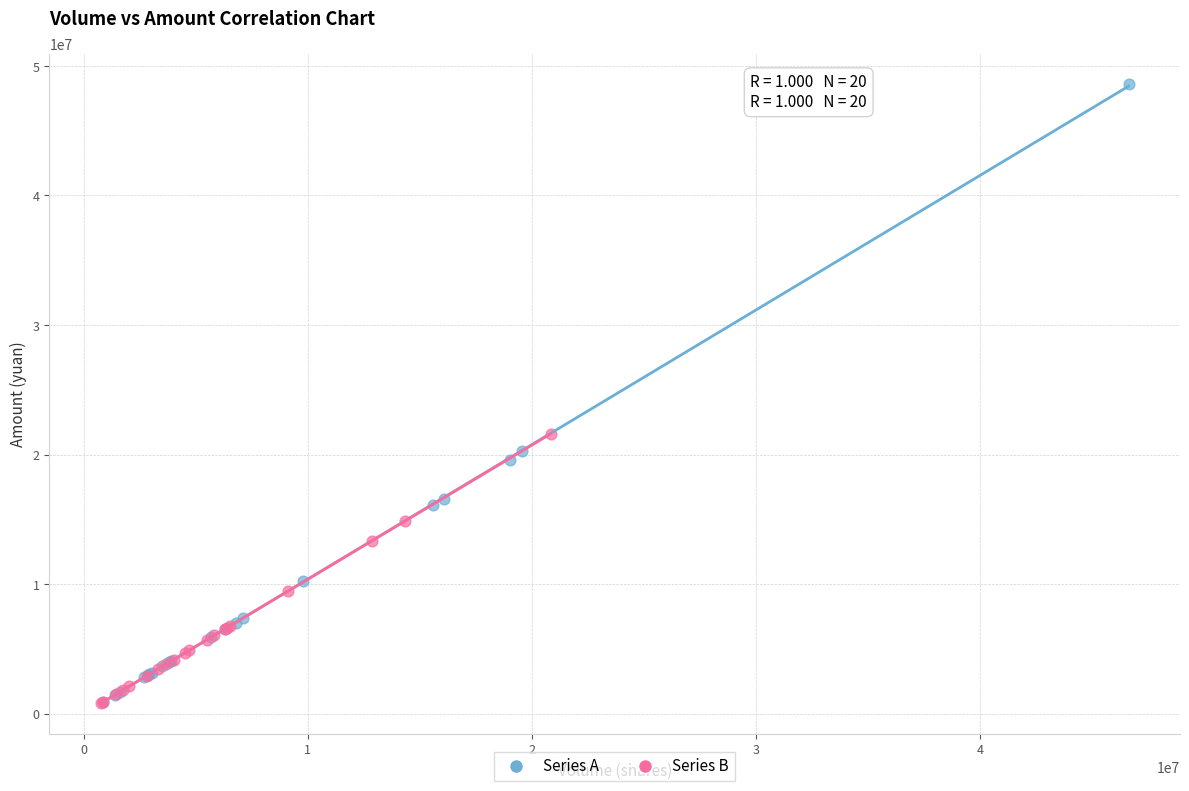

Which series contains the highest Y value?

Series A